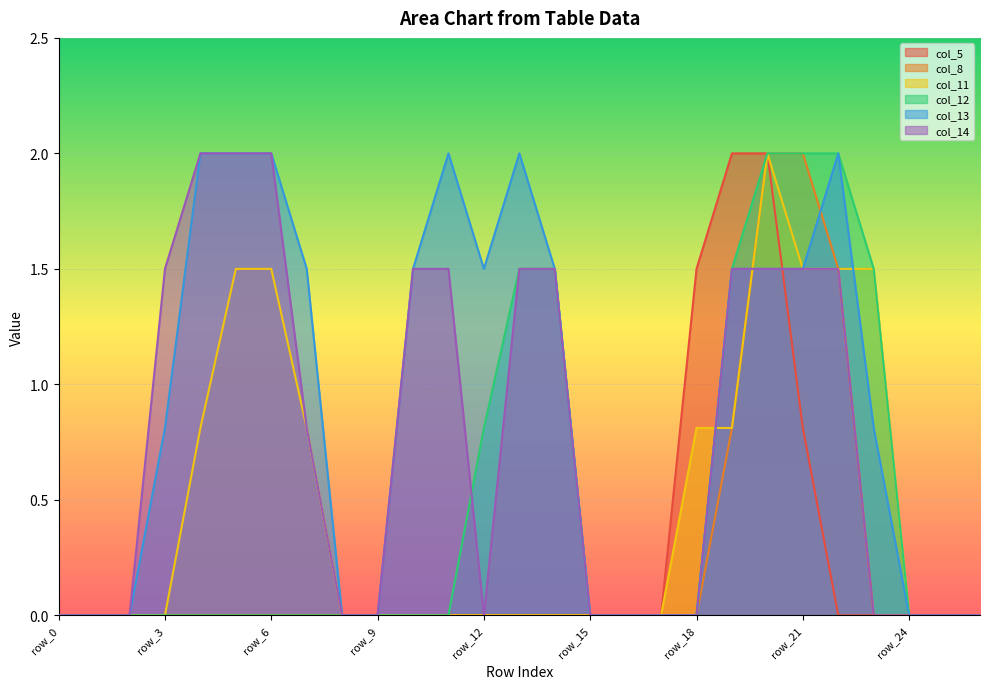

How many intersections are there between col_8 and col_14?

1